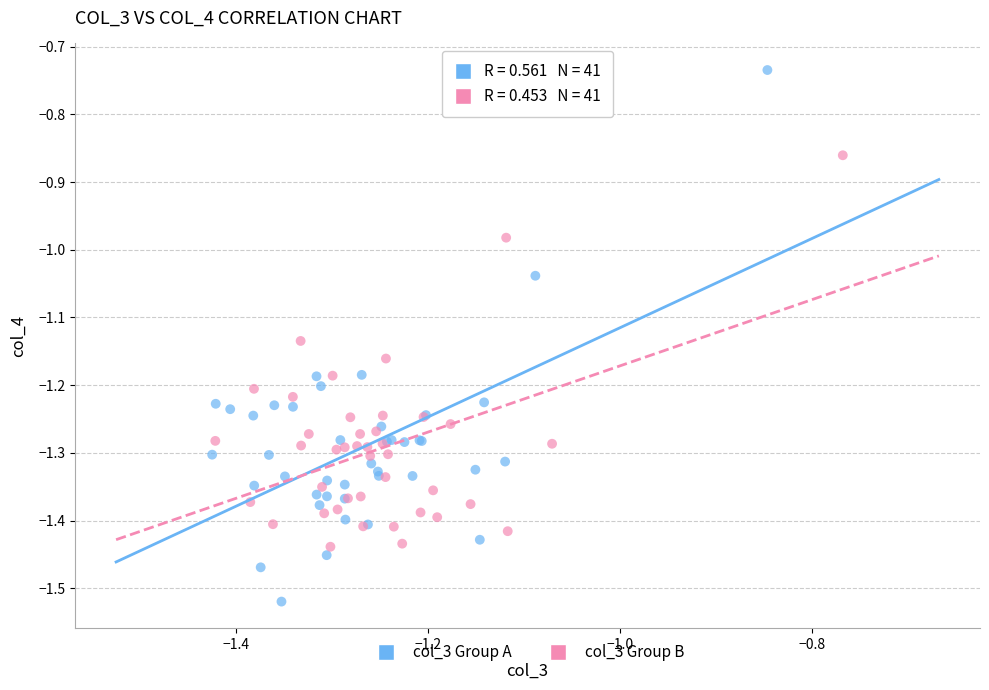

Which series has the largest Y range (max minus min)?

col_3 Group A